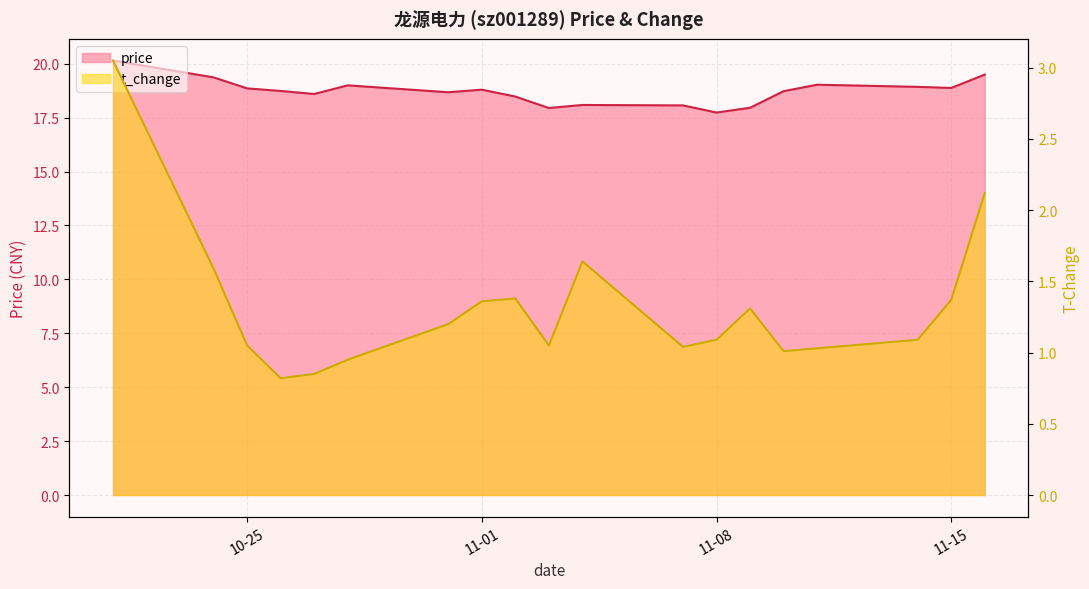

Where is price nearest to the value 18?

2022-11-09